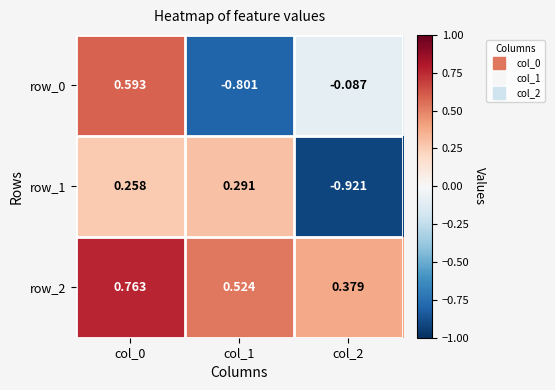

True or false: row_2 has a value of 0.4 at col_2.

True